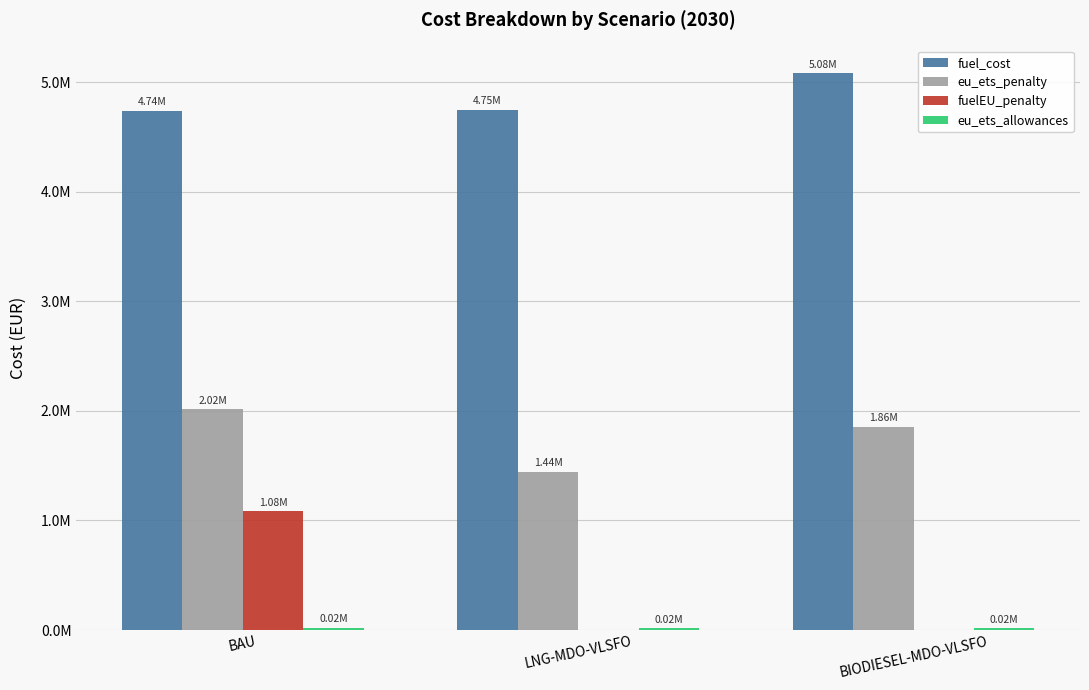

Are the bars horizontal?

No